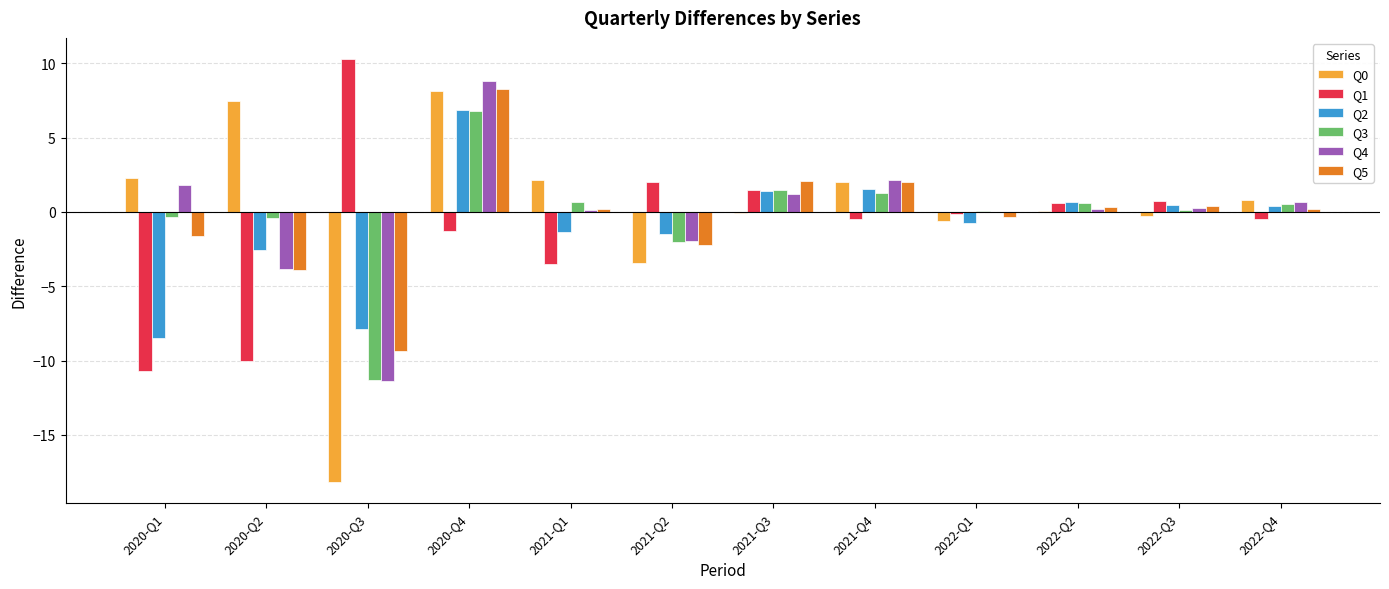

What is the maximum value shown in the chart?

10.3